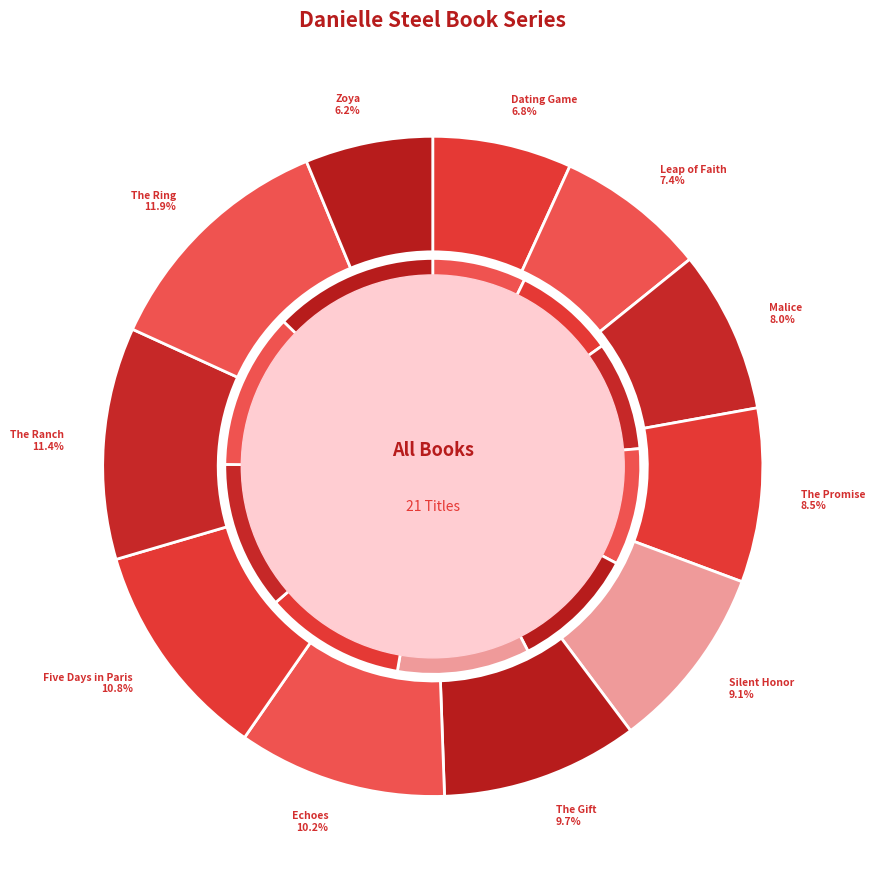

How many slices are in this pie chart?

11